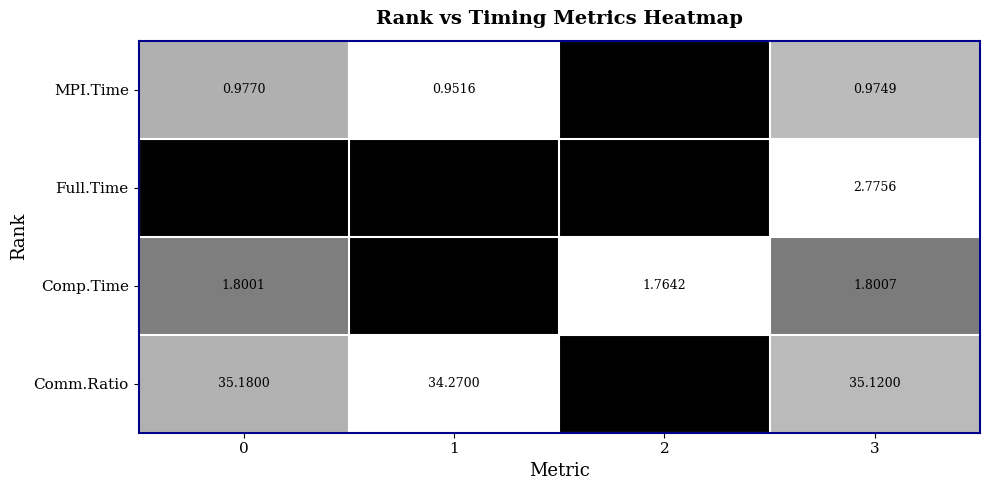

Rank the series at 3 from highest to lowest value.

Comm.Ratio, Full.Time, Comp.Time, MPI.Time